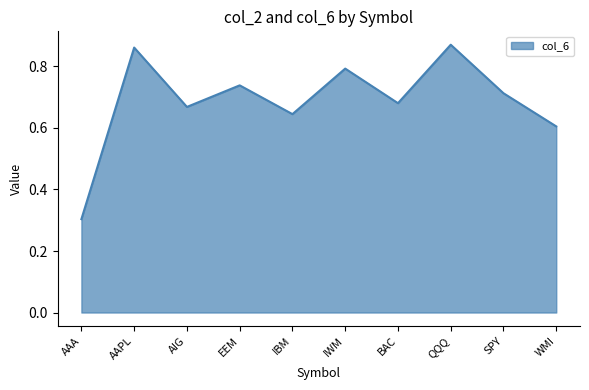

Count the values in the range 0 to 1.

10